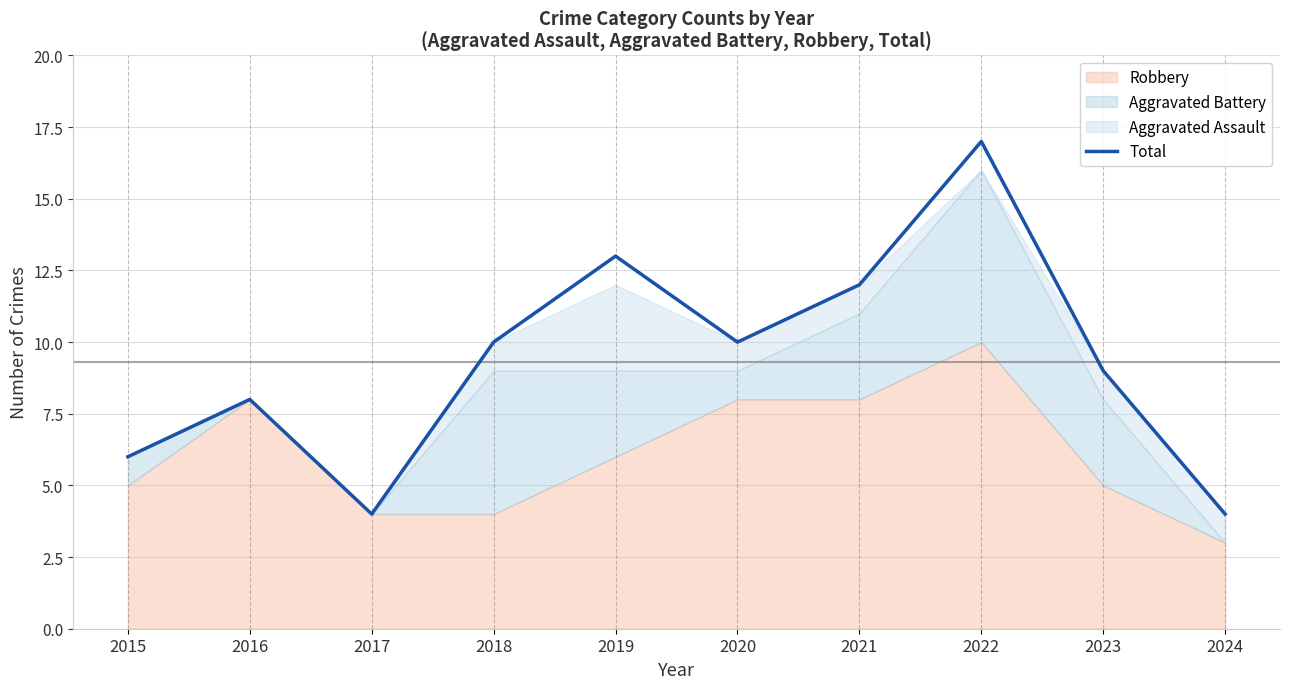

Does the chart have visible grid lines?

Yes